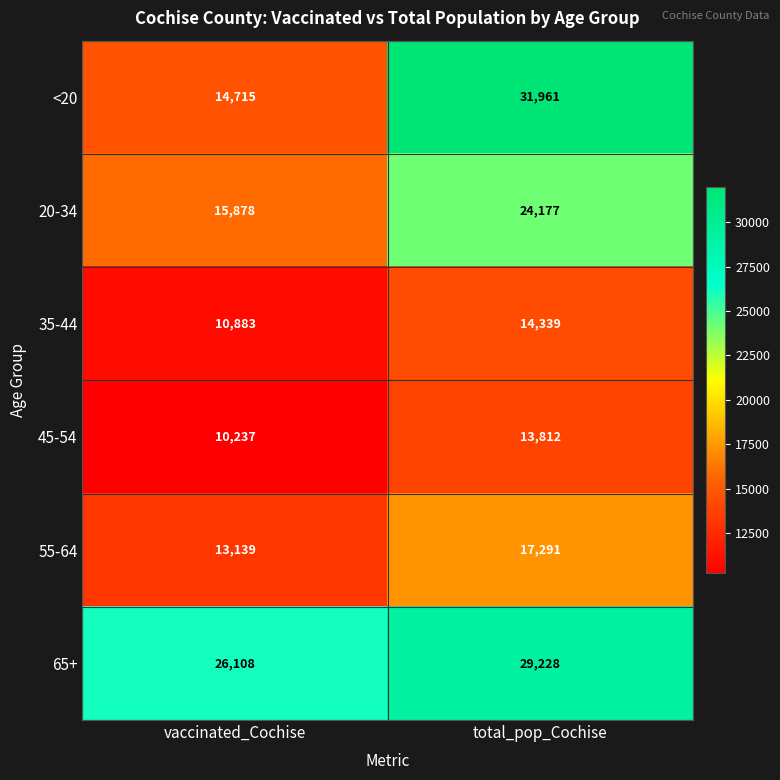

At vaccinated_Cochise, list the series in order from smallest to largest.

45-54, 35-44, 55-64, <20, 20-34, 65+